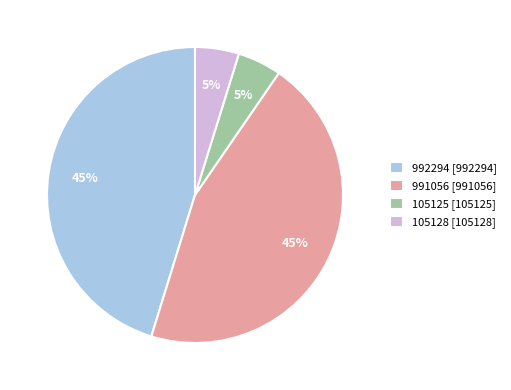

What percentage is the 991056 slice, to the nearest percent?

45%